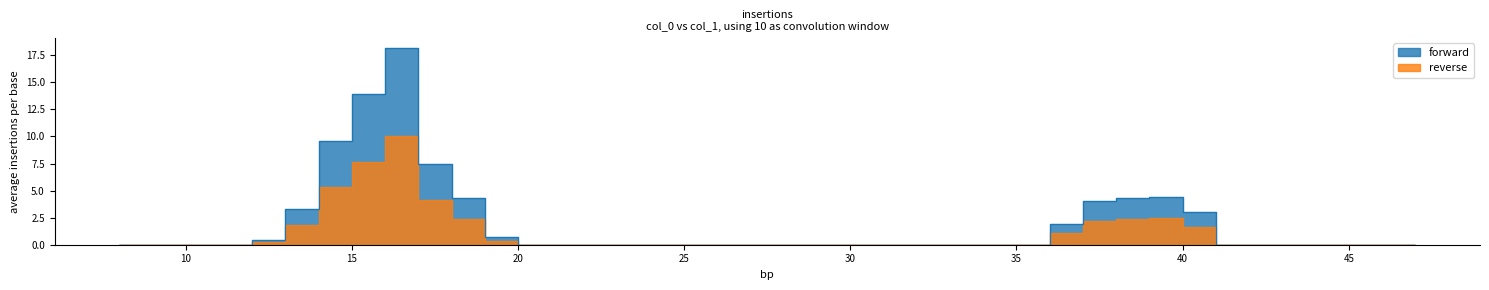

At which category does the data reach its first local peak?

17